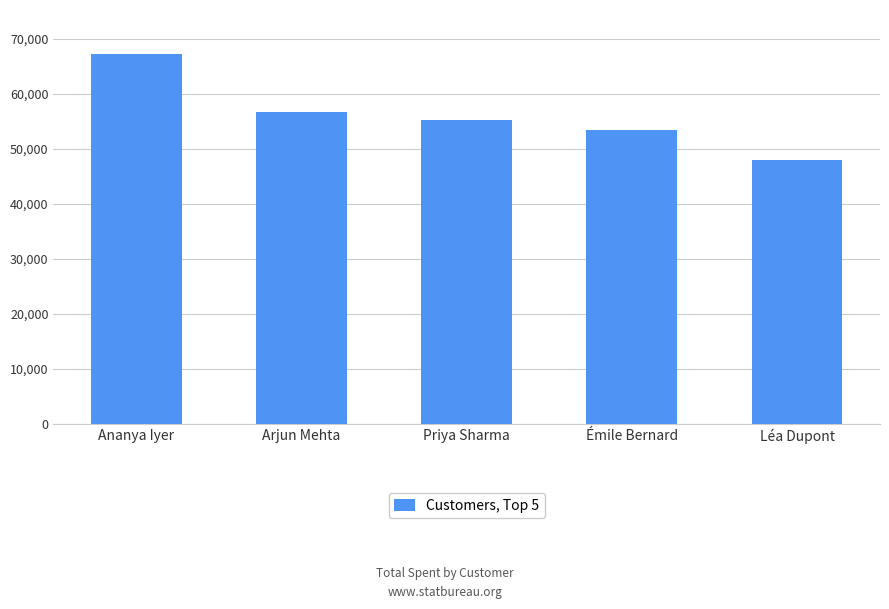

Approximately how many times larger is the value at Léa Dupont compared to Ananya Iyer?

0.7